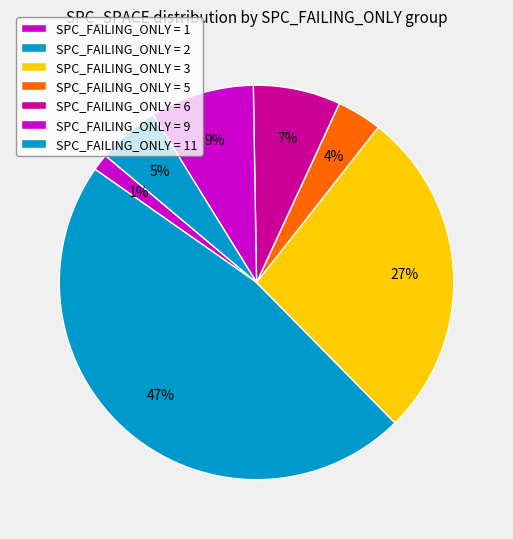

How many slices are in this pie chart?

7